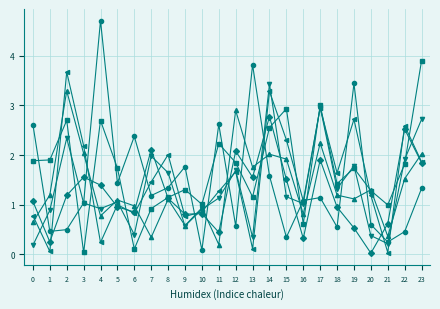

What is the maximum value shown in the chart?

4.7